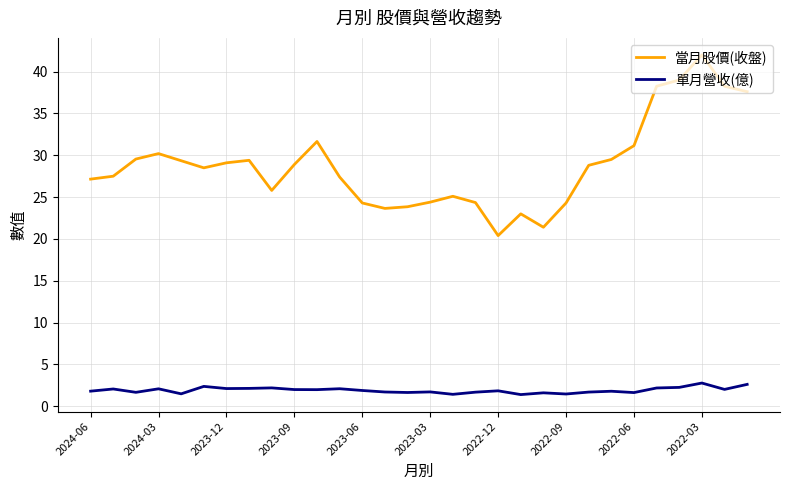

In 當月股價(收盤), how many points are higher than both neighbors (excluding endpoints)?

6